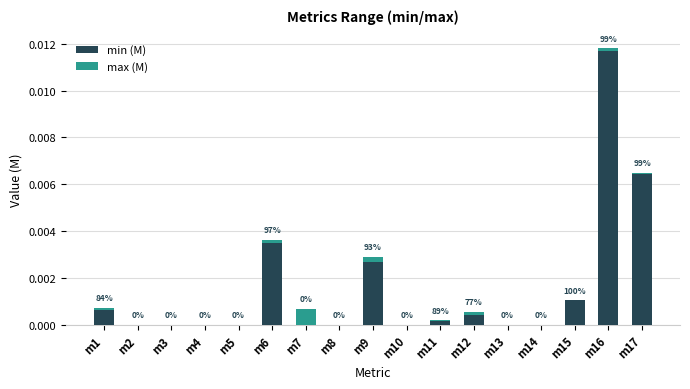

The value of min (M) at m17 is 0.0. True or false?

True